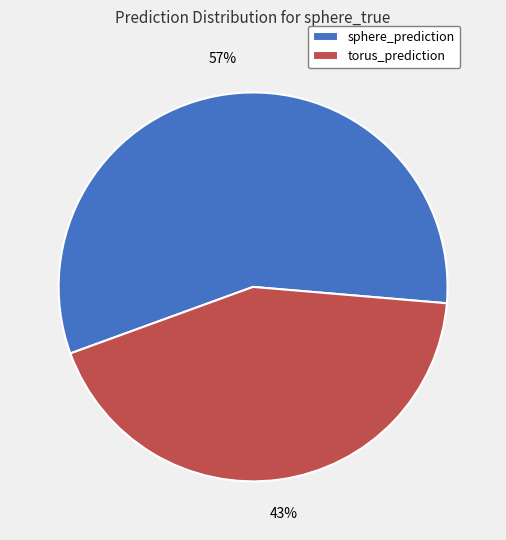

The sphere_prediction slice represents 70% of the pie. True or false?

False